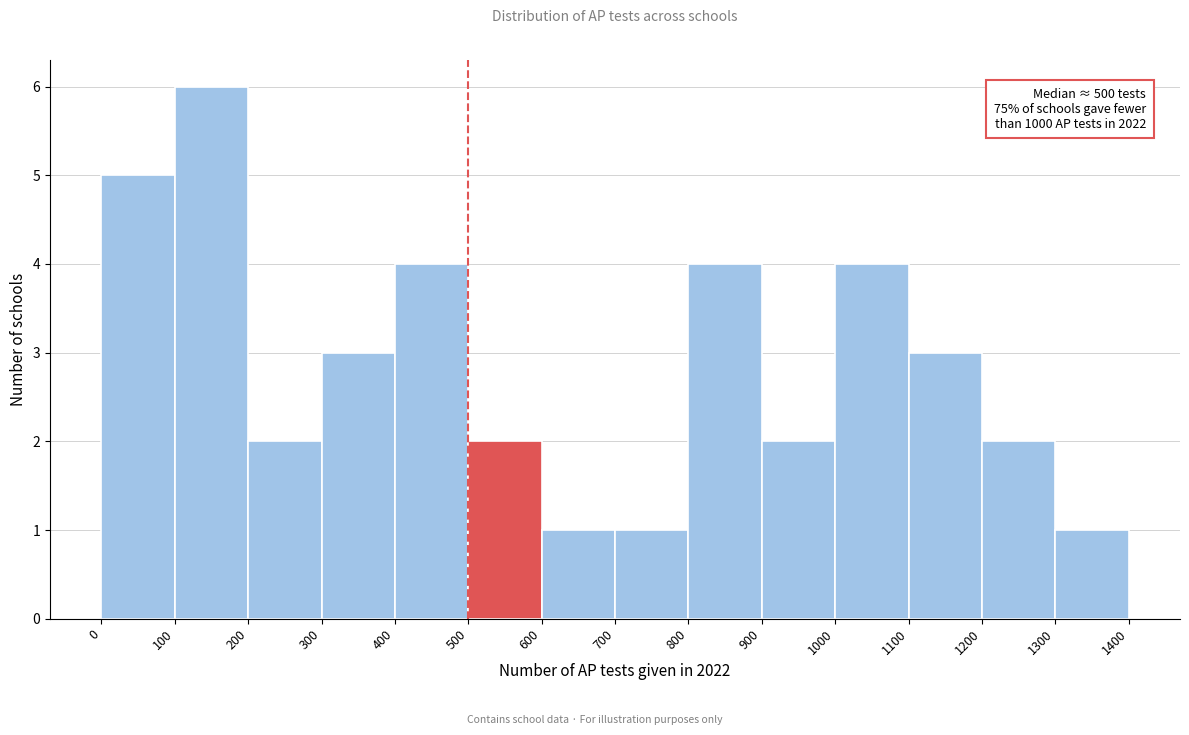

Which range on the x-axis has the tallest bar?

100 to 200